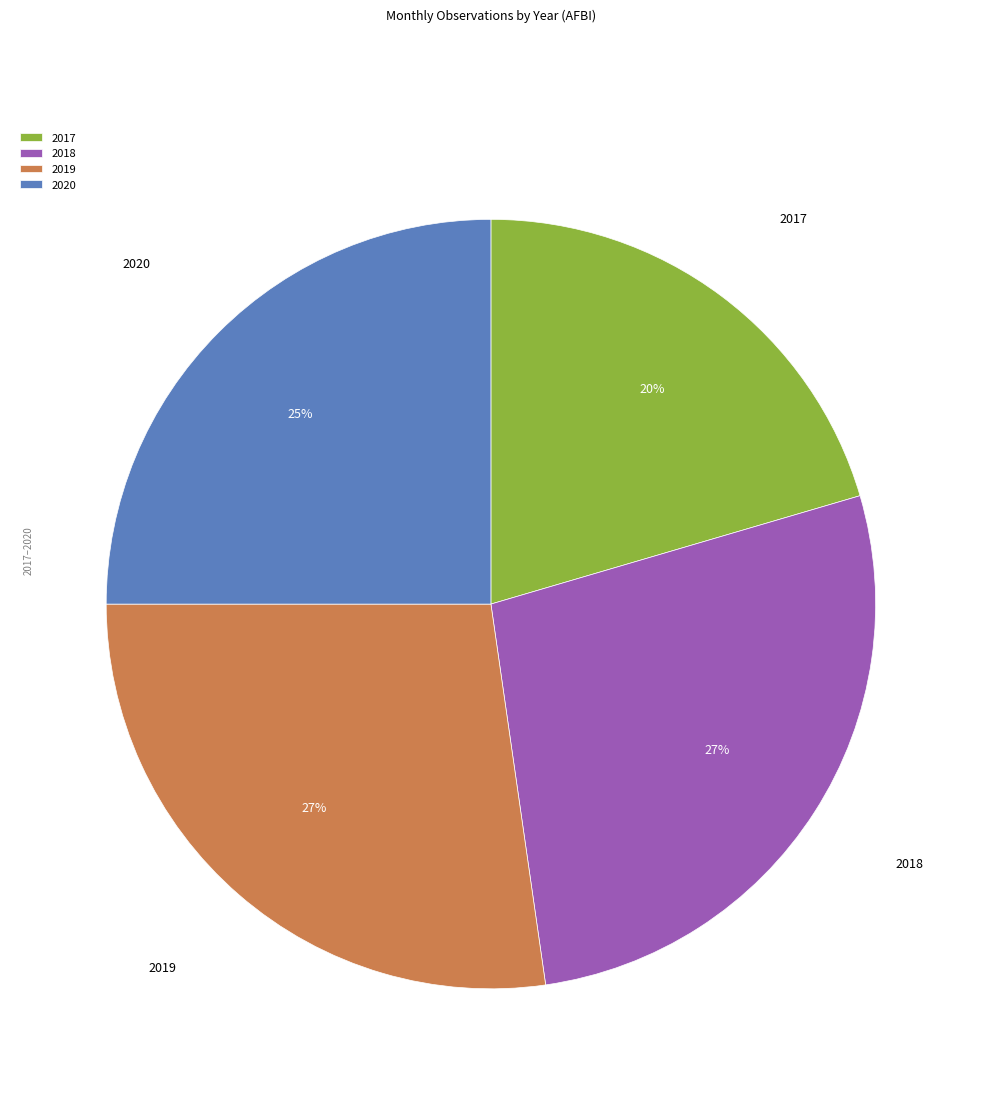

The 2017 slice represents 13% of the pie. True or false?

False